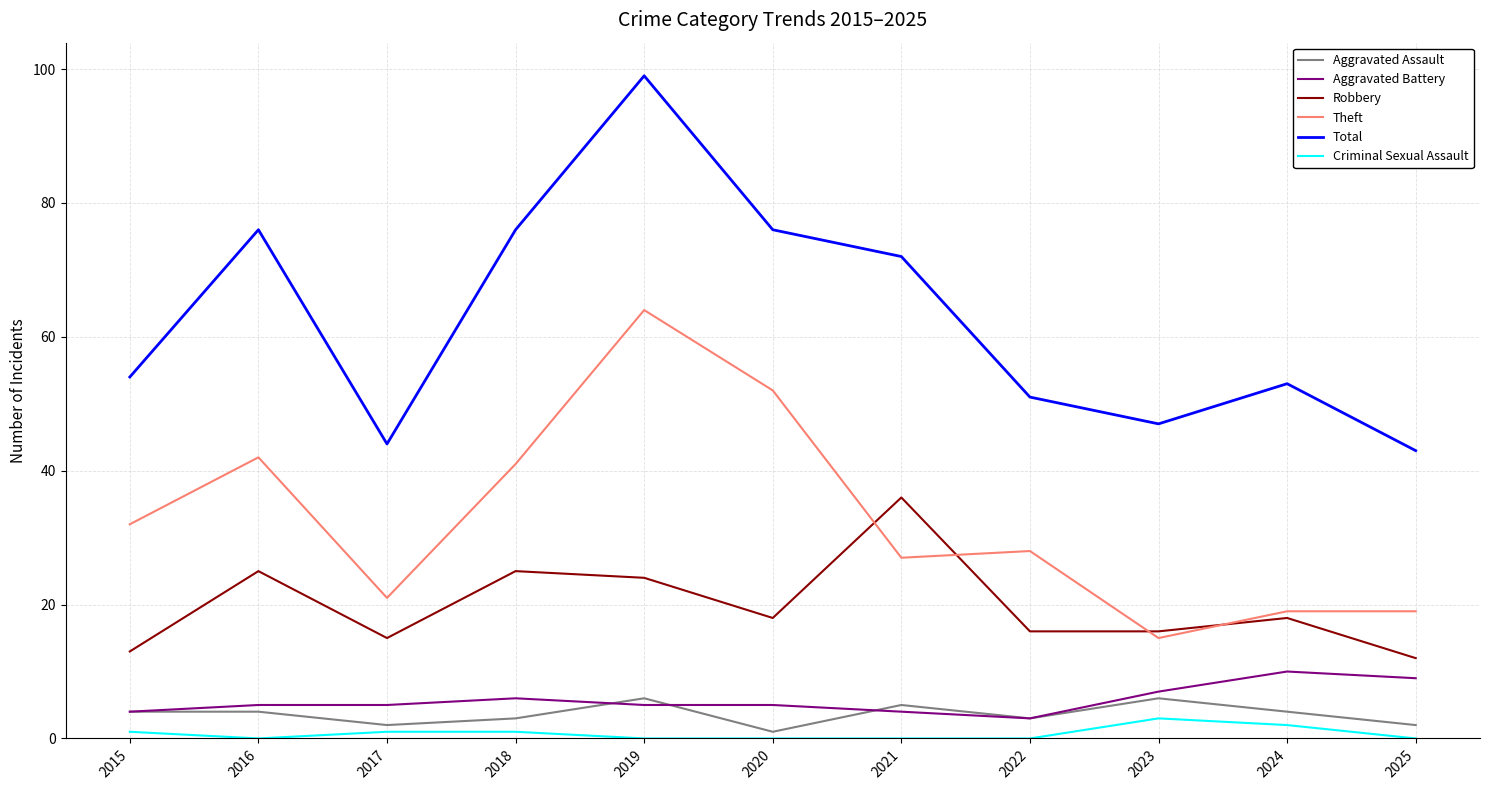

Which category has the highest value in the Criminal Sexual Assault series?

2023